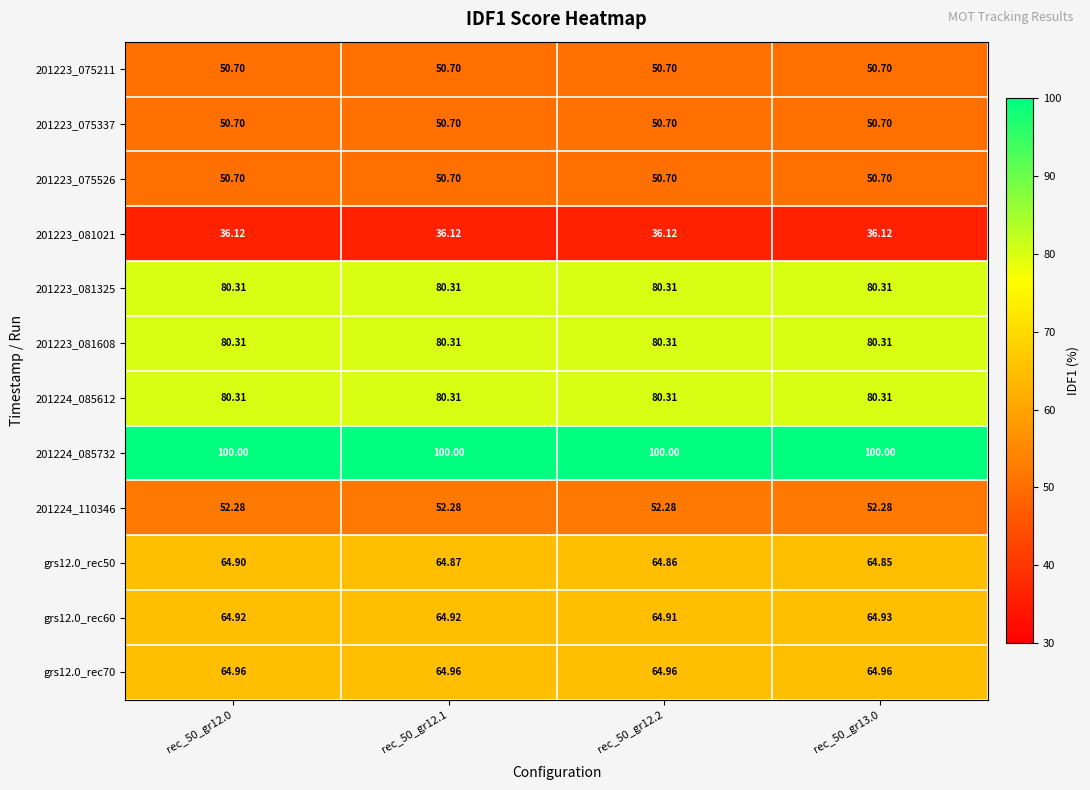

At which category is the sum across all series the highest?

rec_50_gr12.0